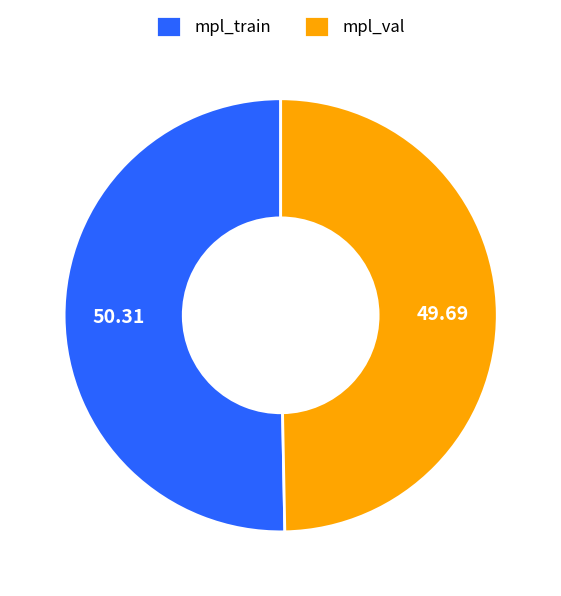

Between mpl_train and mpl_val, which is larger?

mpl_train